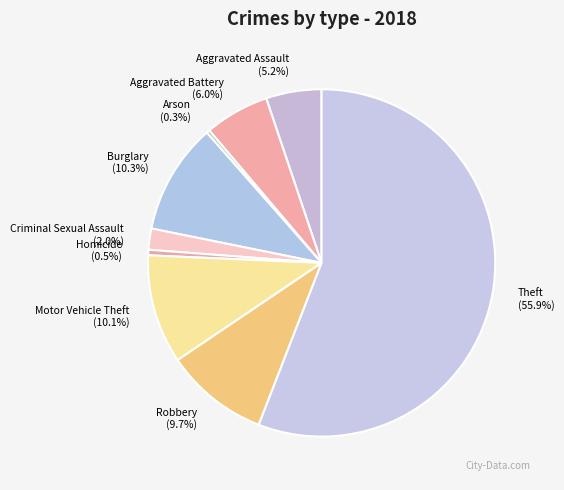

Between Aggravated Battery and Theft, which is larger?

Theft